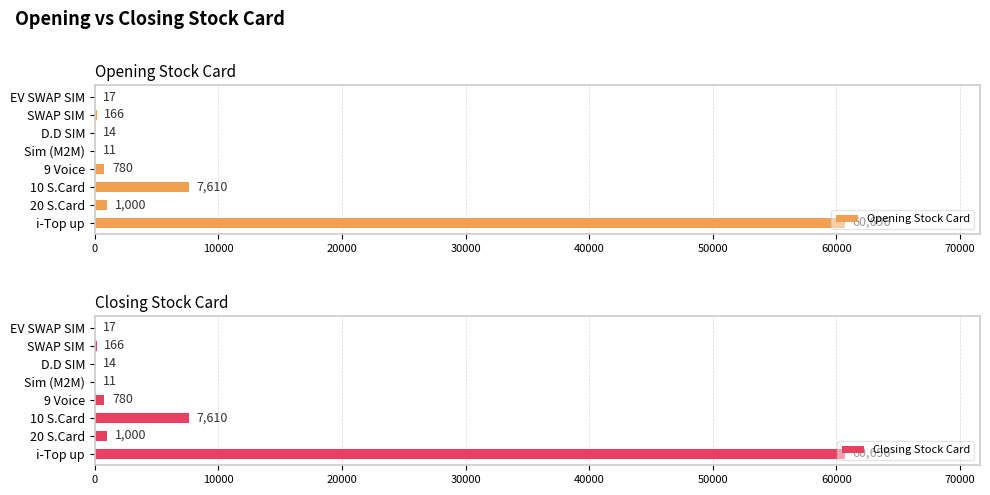

Reading left to right, what are all the values shown in this chart?

Opening Stock Card: 60696	1000	7610	780	11	14	166	17
Closing Stock Card: 60696	1000	7610	780	11	14	166	17